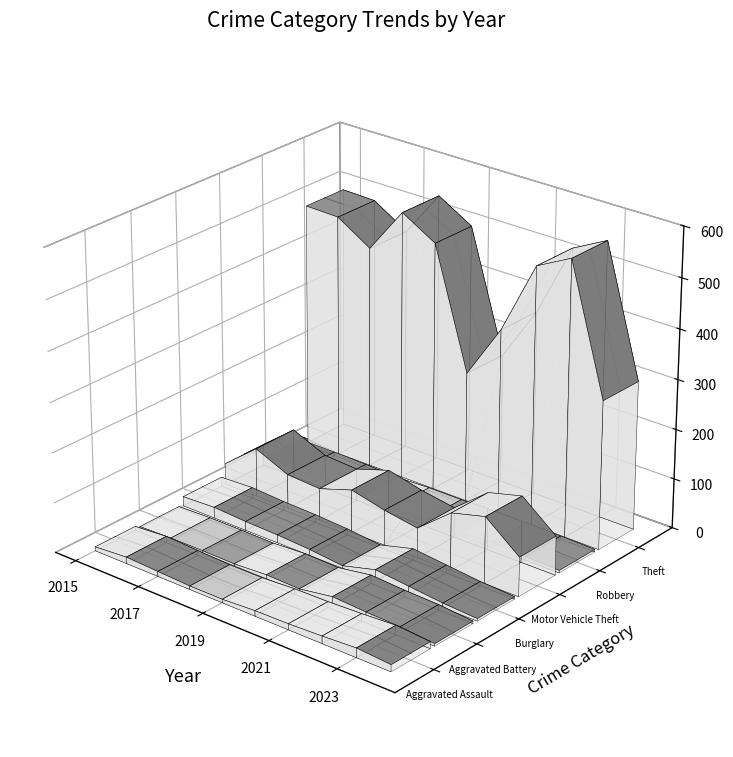

At which label is Robbery closest to 0?

2015